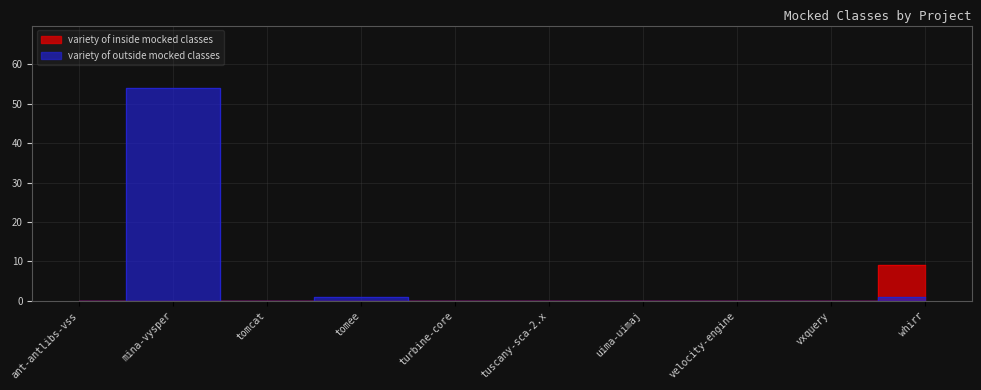

Does the chart display data point markers on the line(s)?

No